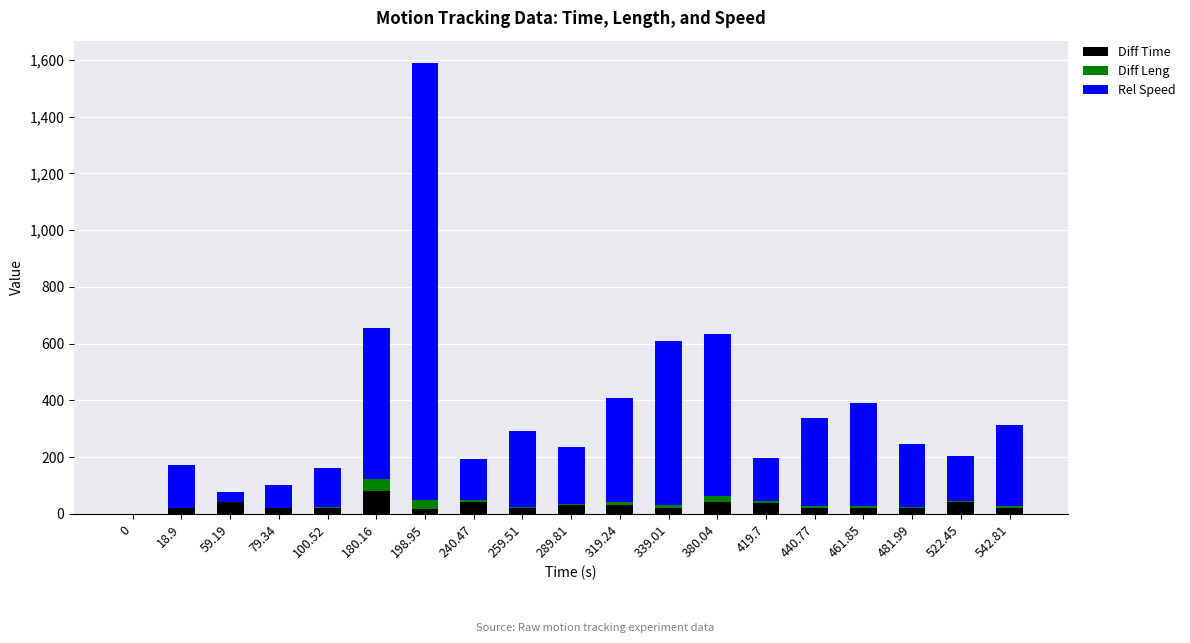

How many data points in Diff Time are above 21?

11